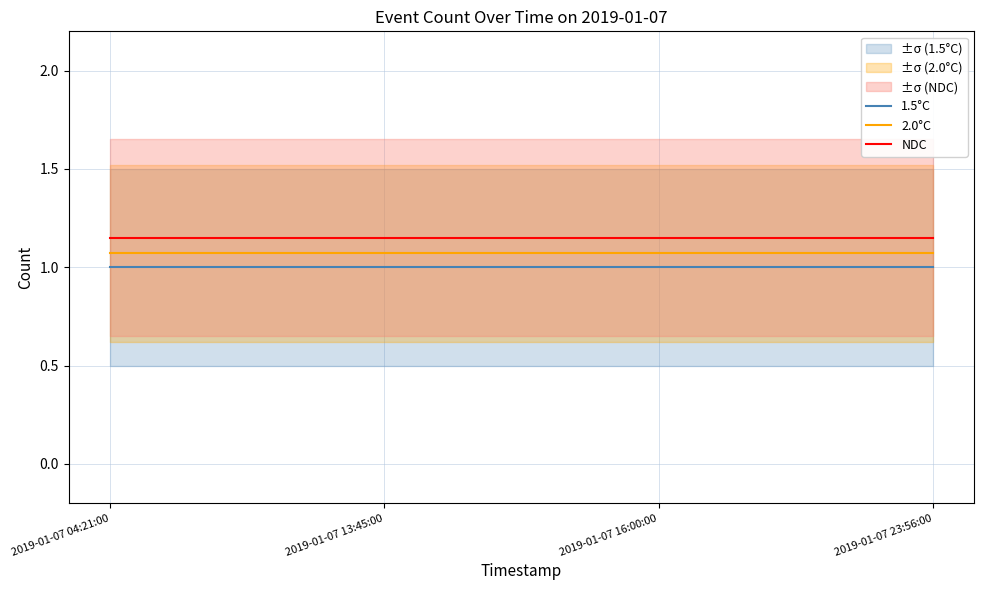

What are all the series names shown in the legend?

1.5°C, 2.0°C, NDC